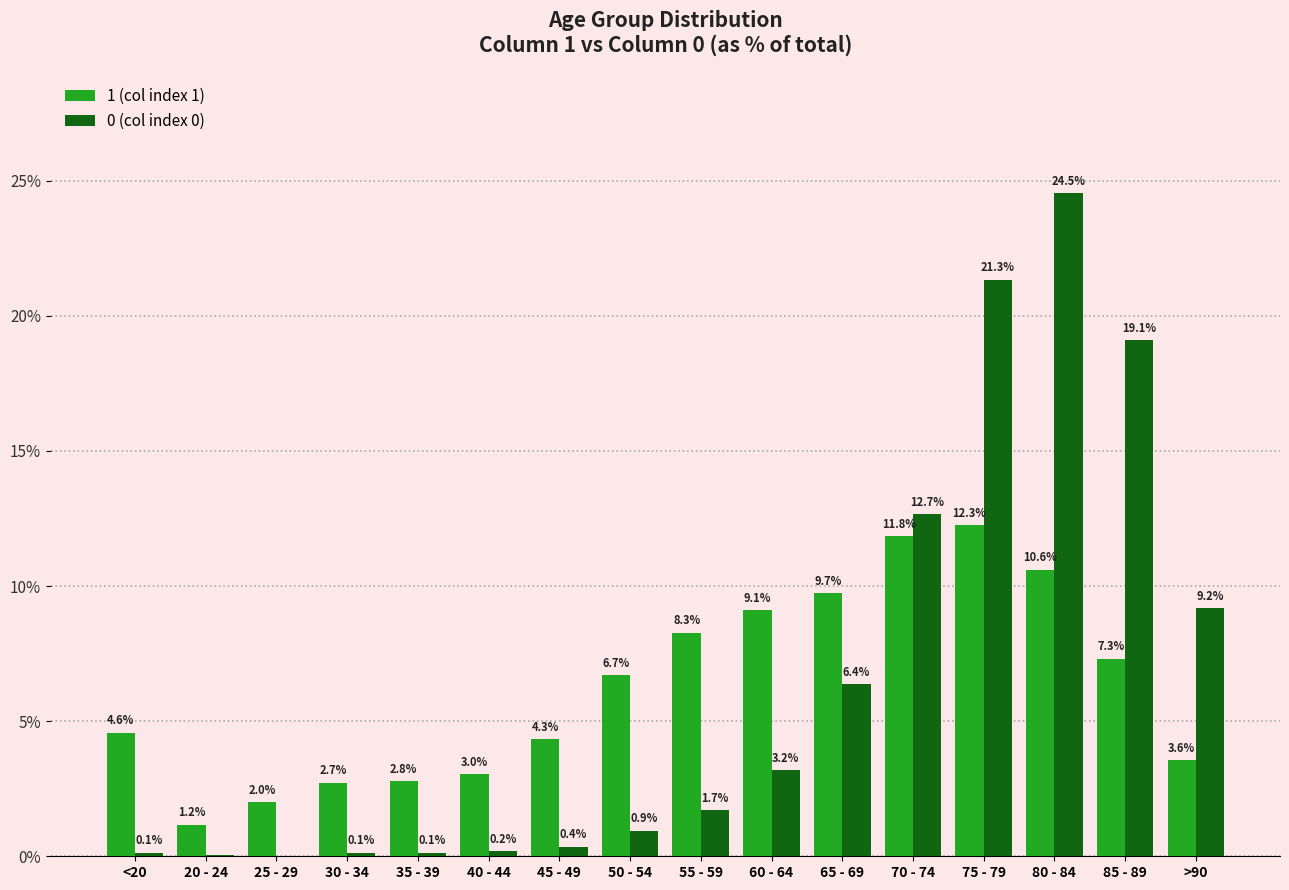

Which series has the widest spread of values?

0 (col index 0)